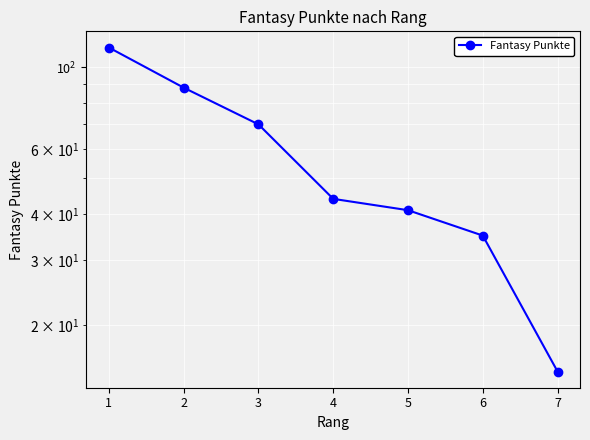

What is the ratio of the value at 4 to the value at 1?

0.4